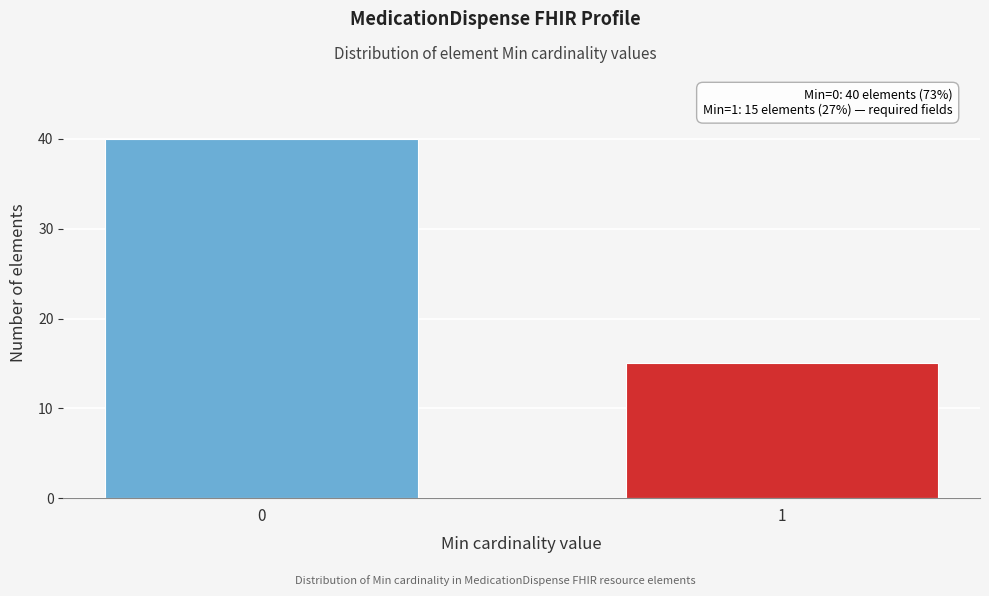

Reading left to right, list all the values displayed in this chart.

40	15